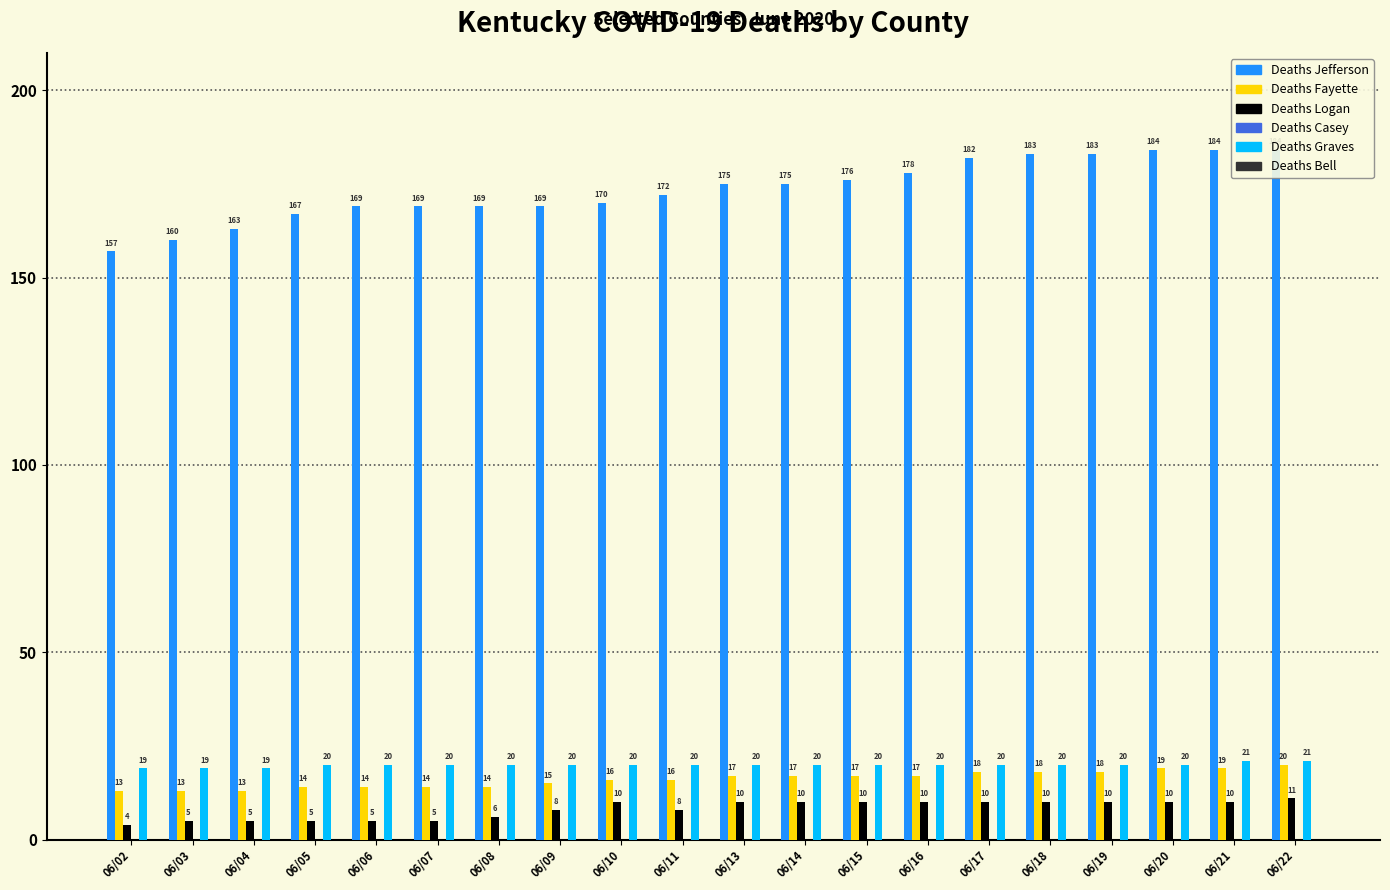

Reading left to right, transcribe all the data shown in this chart.

Deaths Jefferson: 157	160	163	167	169	169	169	169	170	172	175	175	176	178	182	183	183	184	184	184
Deaths Fayette: 13	13	13	14	14	14	14	15	16	16	17	17	17	17	18	18	18	19	19	20
Deaths Logan: 4	5	5	5	5	5	6	8	10	8	10	10	10	10	10	10	10	10	10	11
Deaths Casey: 0	0	0	0	0	0	0	0	0	0	0	0	0	0	0	0	0	0	0	0
Deaths Graves: 19	19	19	20	20	20	20	20	20	20	20	20	20	20	20	20	20	20	21	21
Deaths Bell: 0	0	0	0	0	0	0	0	0	0	0	0	0	0	0	0	0	0	0	0